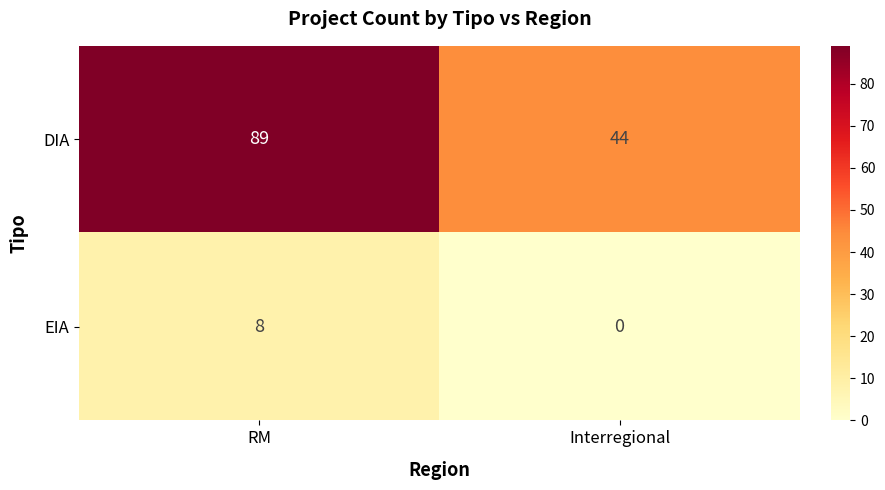

What is the highest value of the EIA series?

8